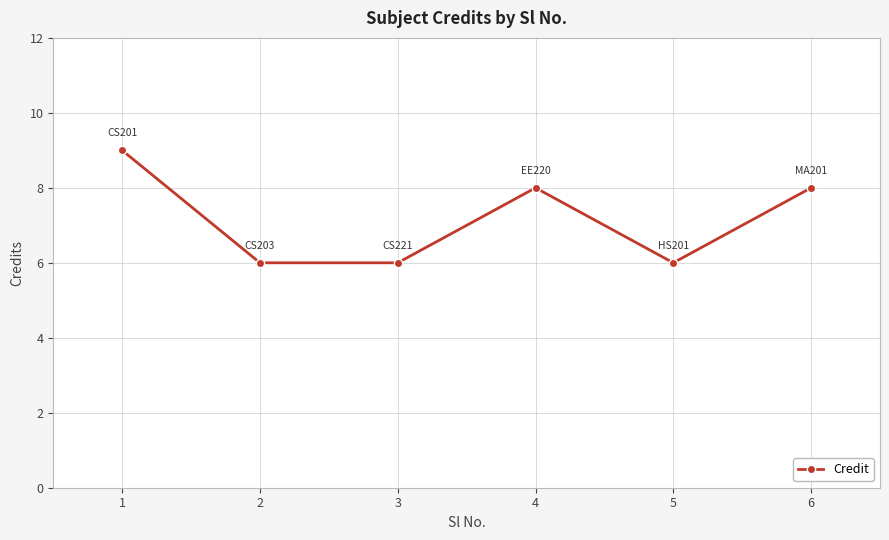

What is the change in value from 3 to 6?

+2